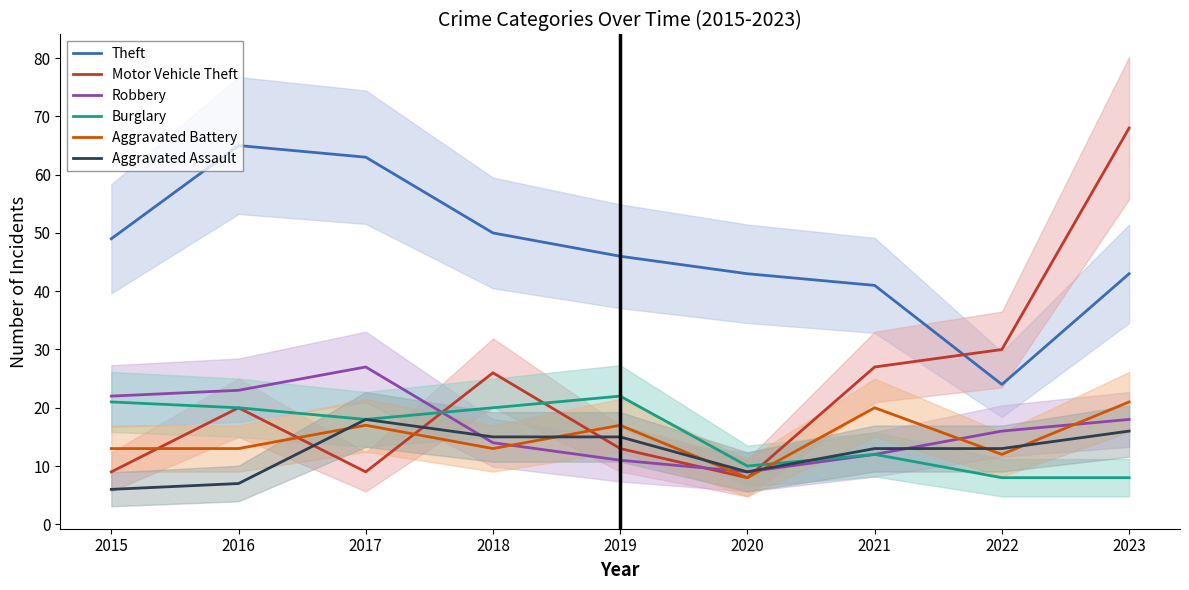

At how many categories does at least one series exceed 41?

7